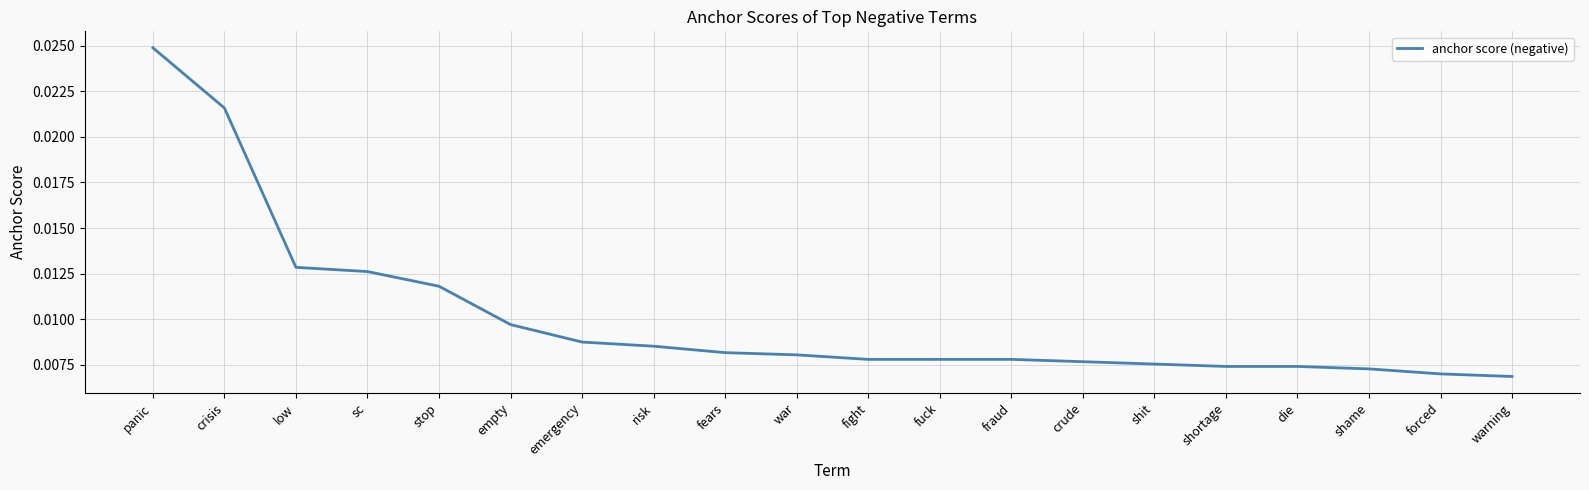

What position from the right is emergency?

14